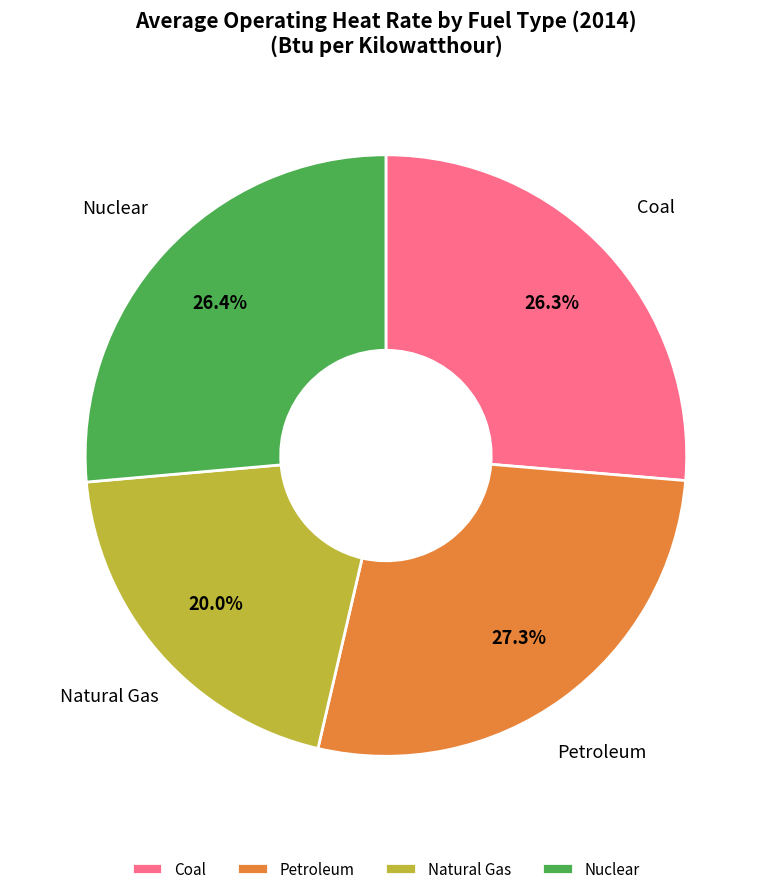

What percentage do Nuclear and Petroleum together represent?

53.7%